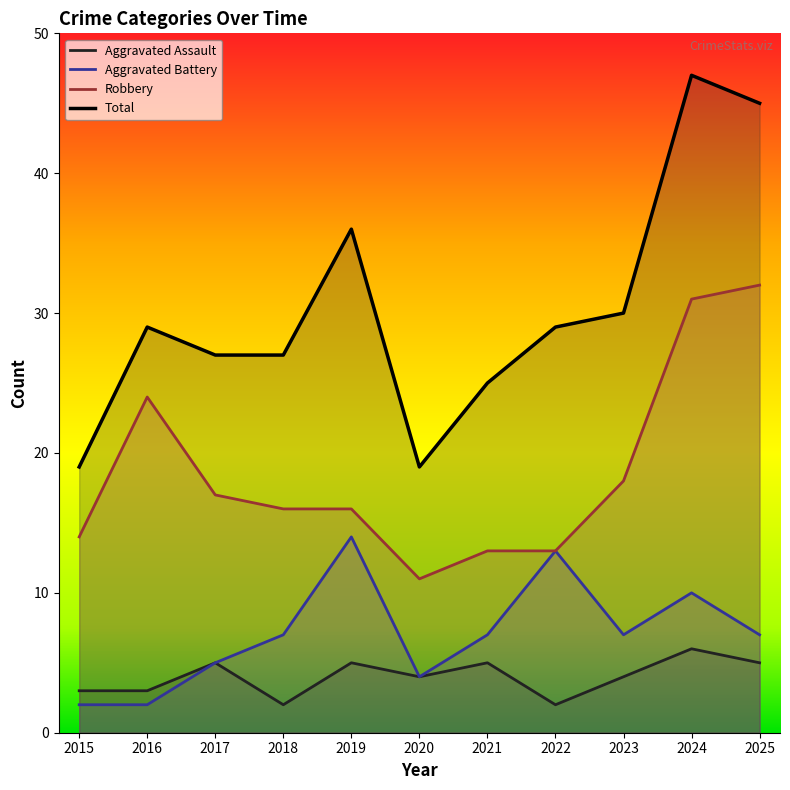

Which category has the highest value in the Robbery series?

2025